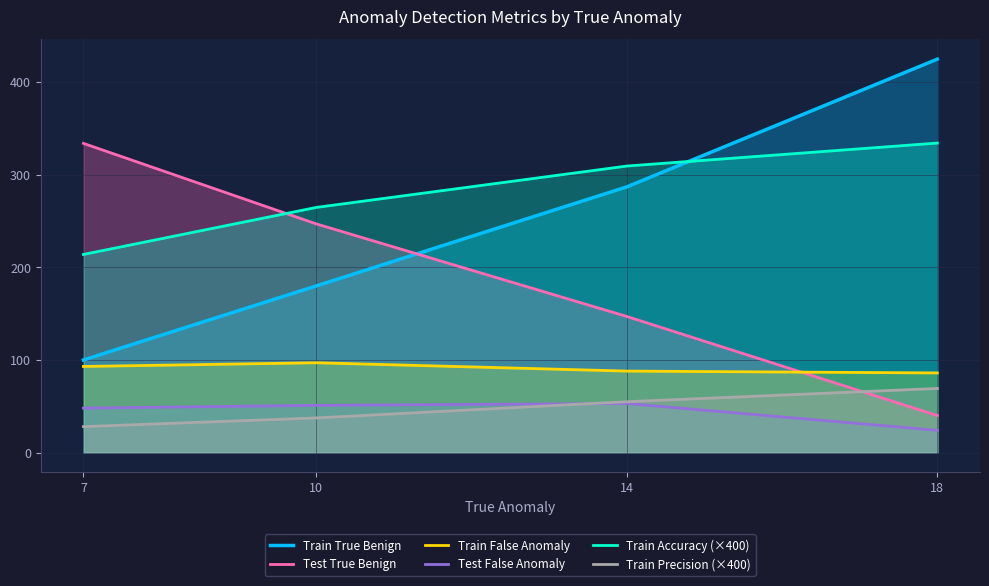

Does the chart have visible grid lines?

Yes